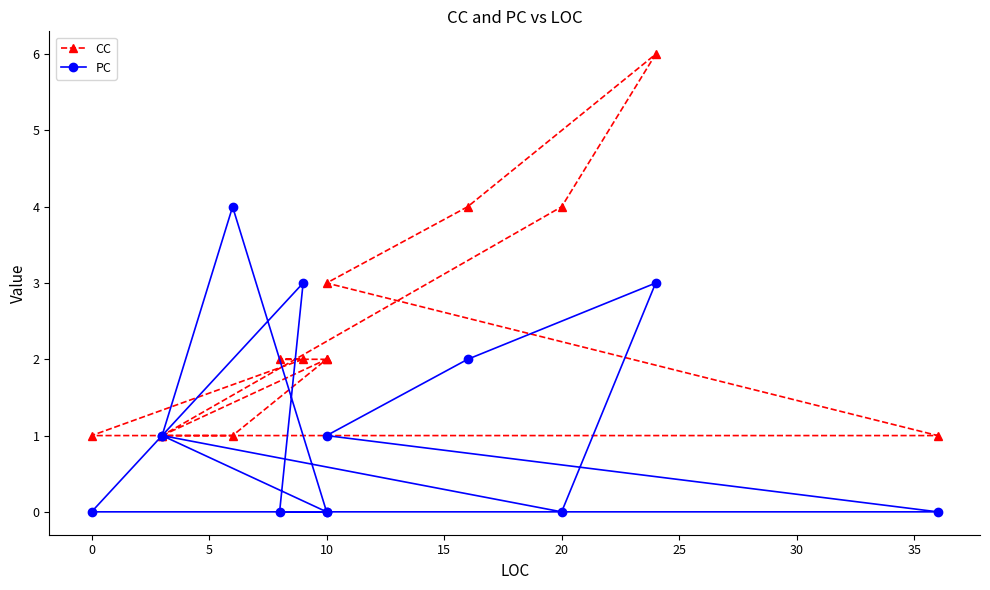

Which series has the largest total across all categories?

CC